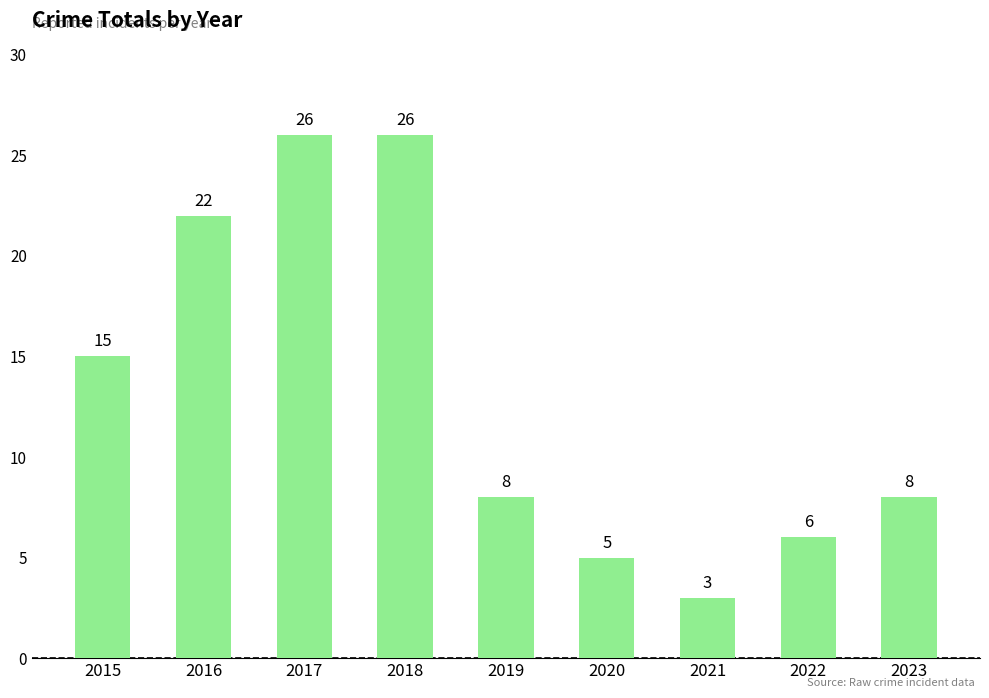

Which has a higher value, 2023 or 2015?

2015